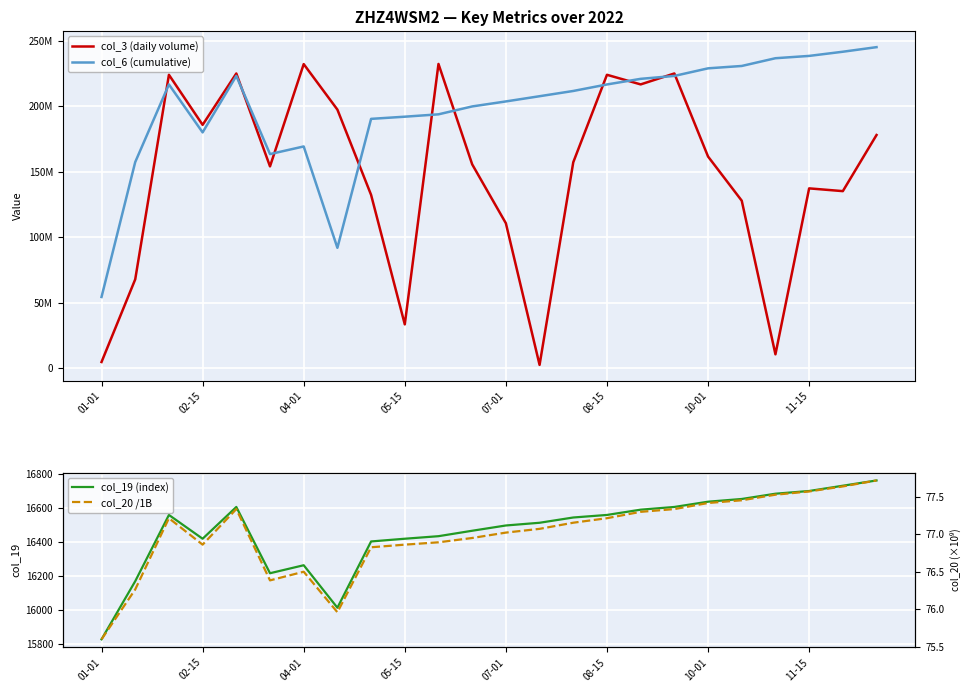

What is the minimum value for col_19 (index)?

15828